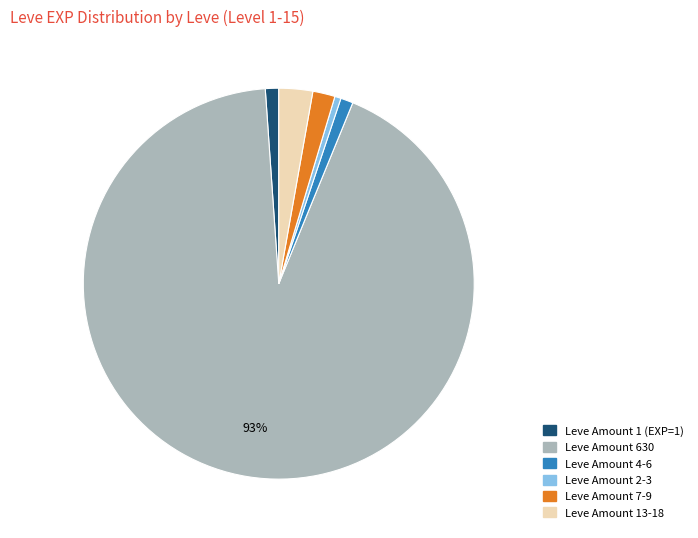

Between Leve Amount 13-18 and Leve Amount 4-6, which is larger?

Leve Amount 13-18